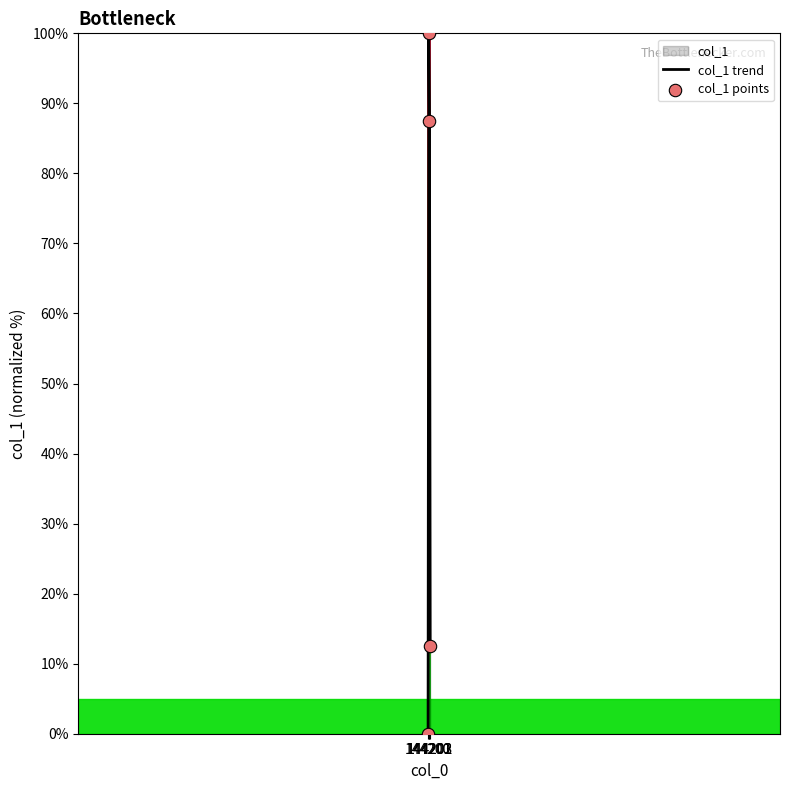

Which series has the largest Y range (max minus min)?

col_1 trend